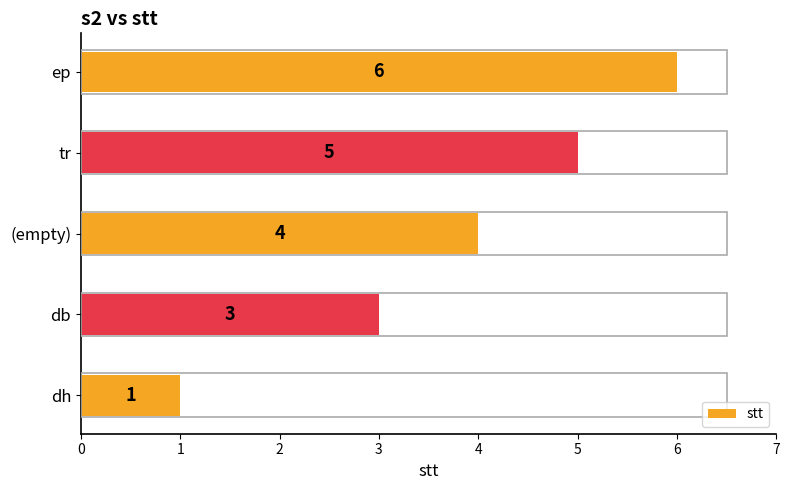

List the labels in order of value, smallest first.

dh, db, (empty), tr, ep